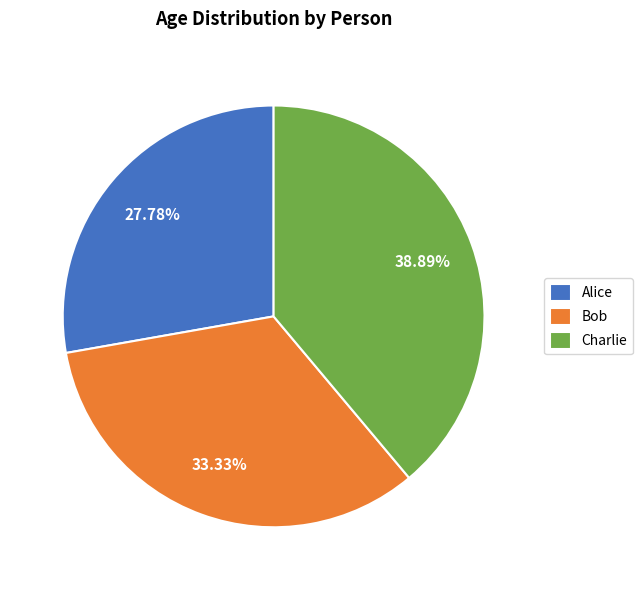

The Bob slice represents 24% of the pie. True or false?

False